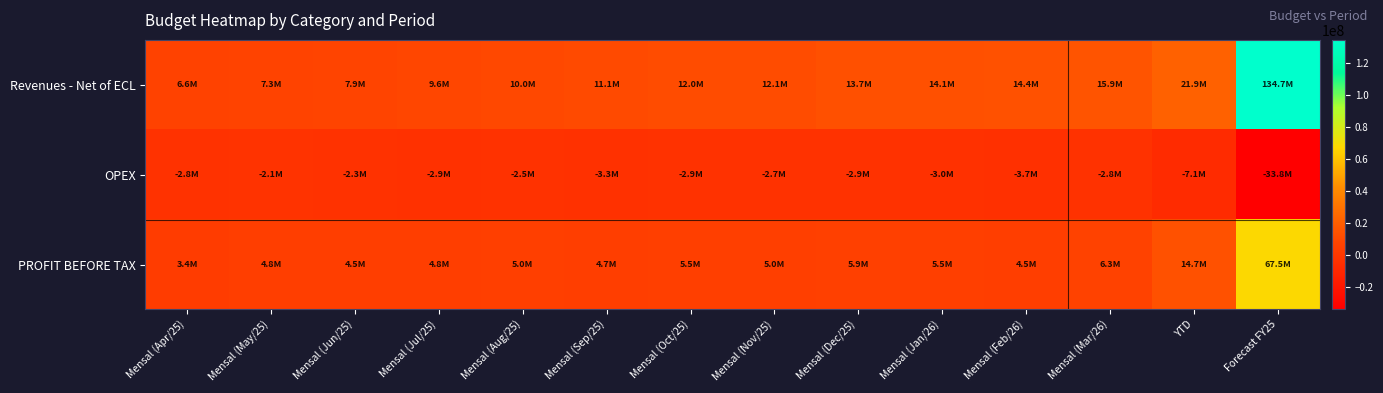

What is the difference between the highest and lowest values at Mensal (Dec/25)?

16528004.5